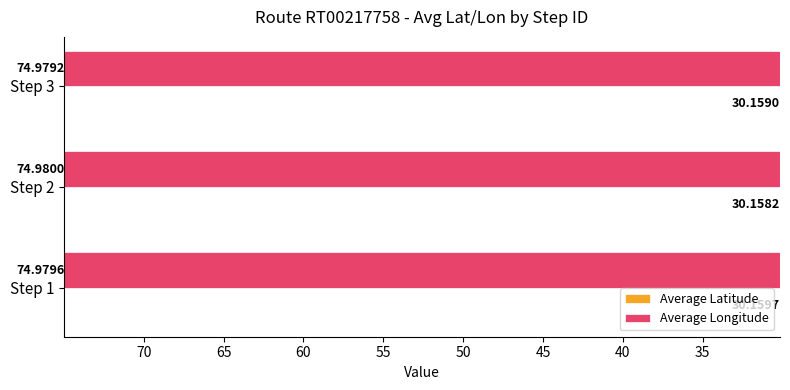

What is the average value of the Average Latitude series?

30.2